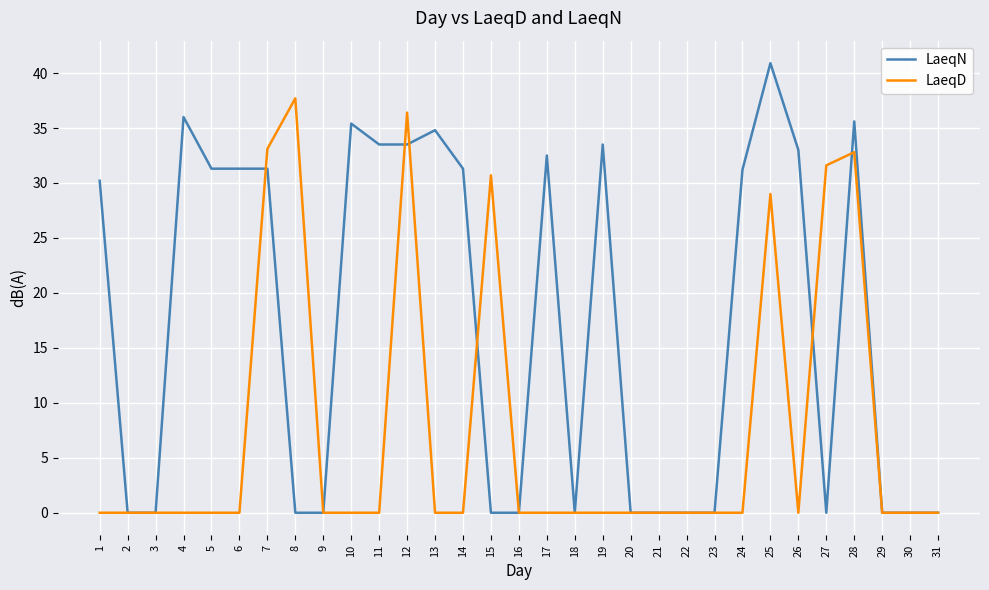

How many lines are shown in the chart?

2